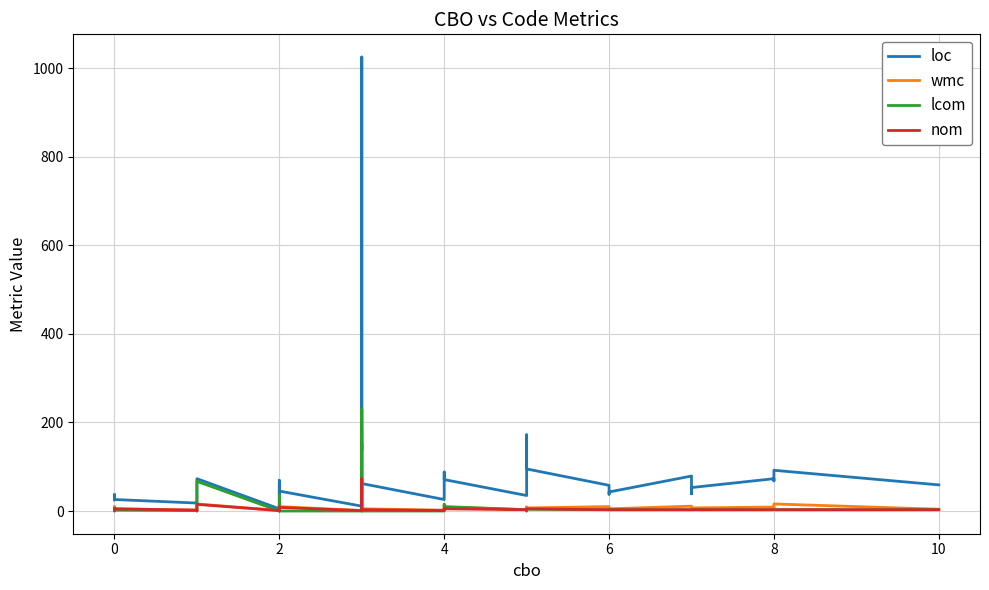

Is this an area chart (filled region under the line)?

No